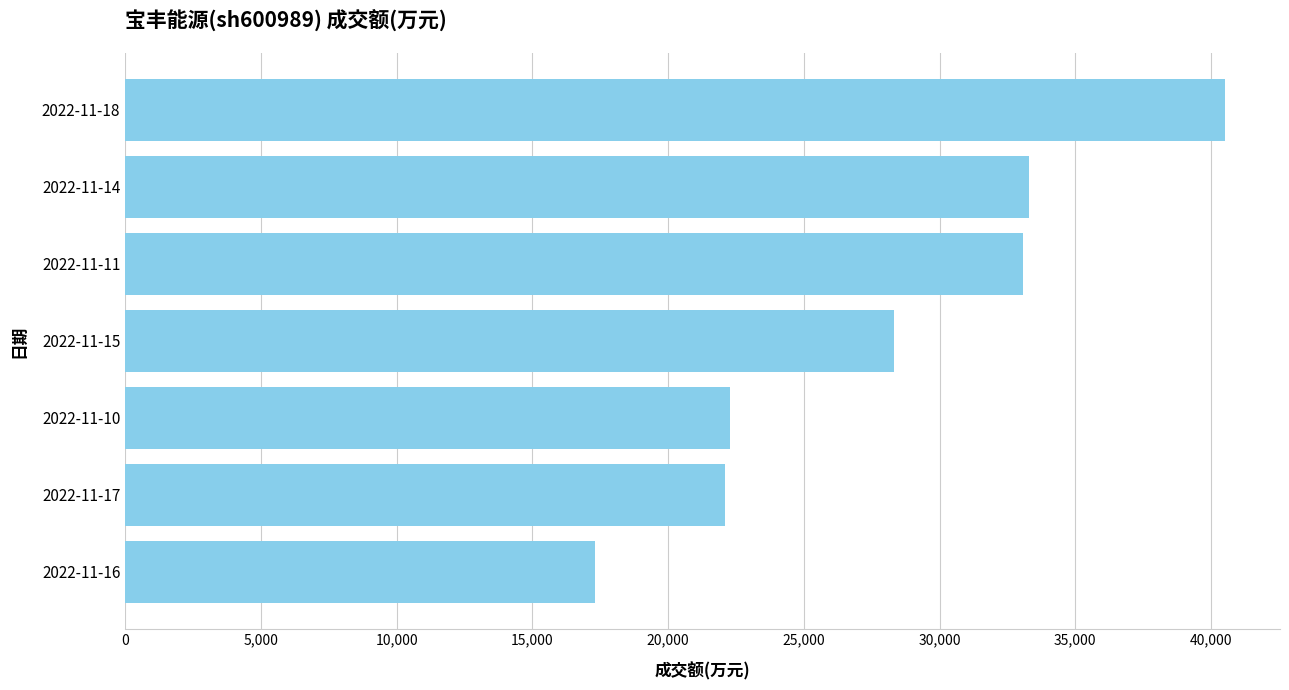

What is the change in value from 2022-11-17 to 2022-11-18?

+18407